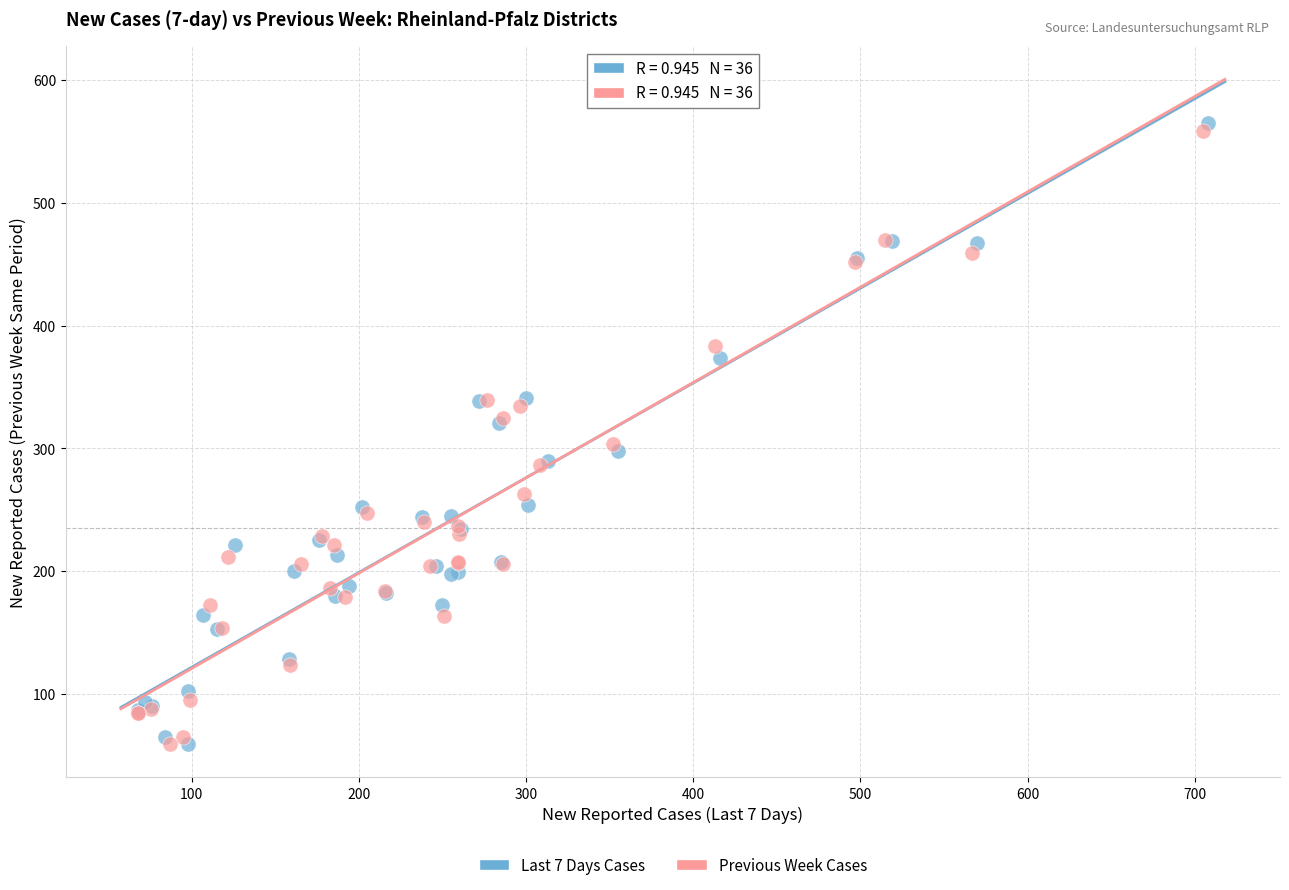

Which series contains the highest Y value?

Last 7 Days Cases